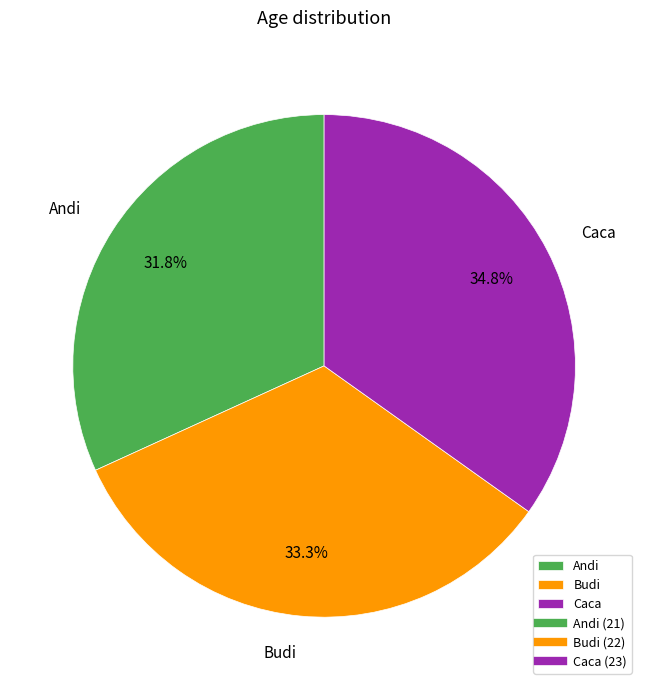

To the nearest percent, what is the difference between the largest and smallest slice percentages?

3%